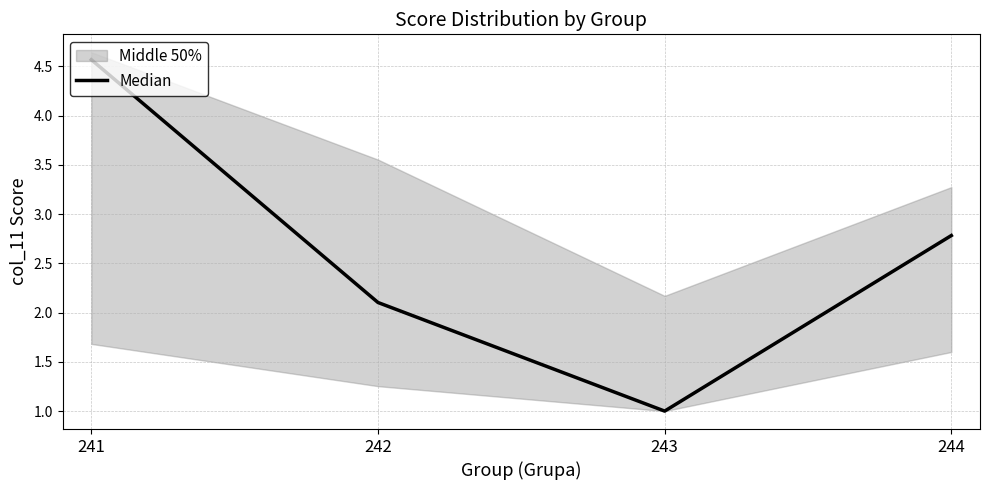

Is it true that the value at 241 is 2.1?

False